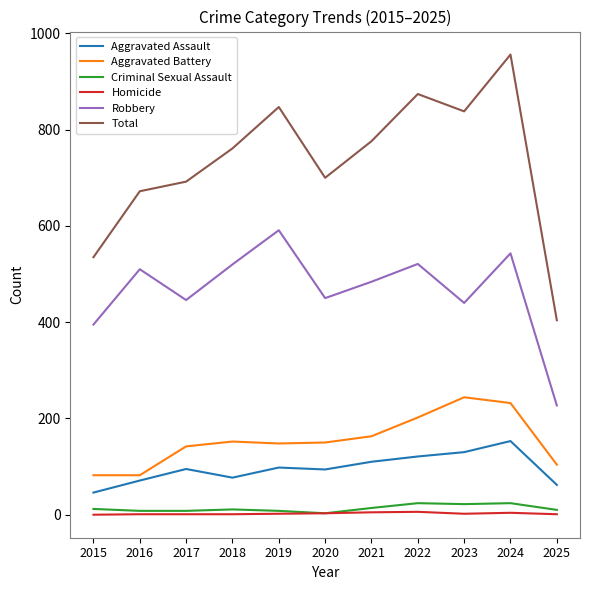

True or false: Aggravated Assault and Robbery cross at least once.

False